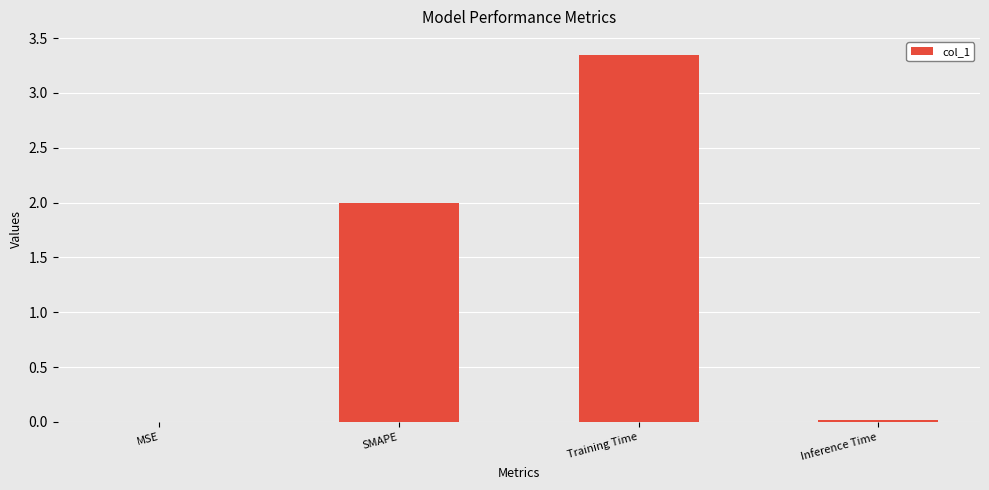

What is the sum of the values at Training Time and SMAPE?

5.3